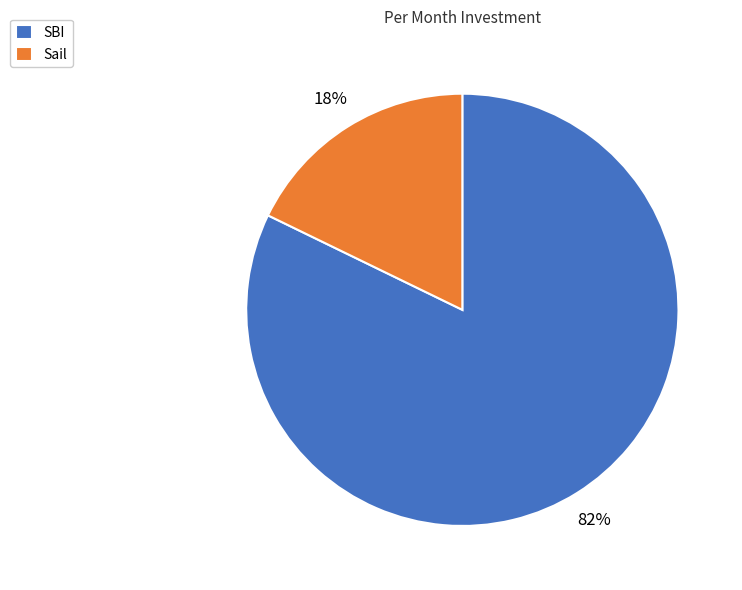

The SBI slice represents 71% of the pie. True or false?

False